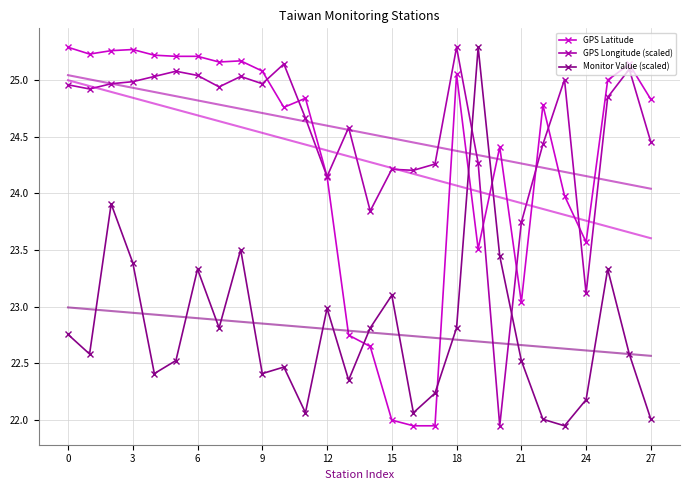

The GPS Latitude series shows 44.2 at 18. True or false?

False